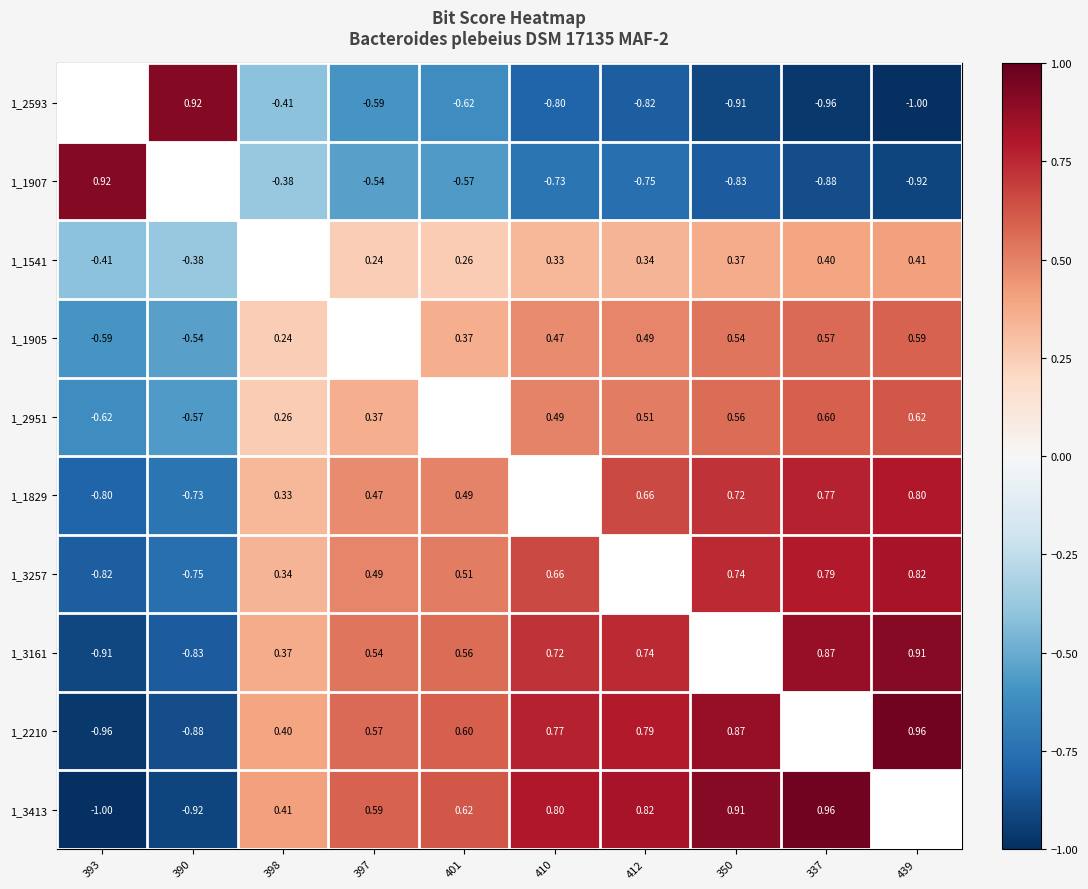

At which category is the sum across all series the highest?

439